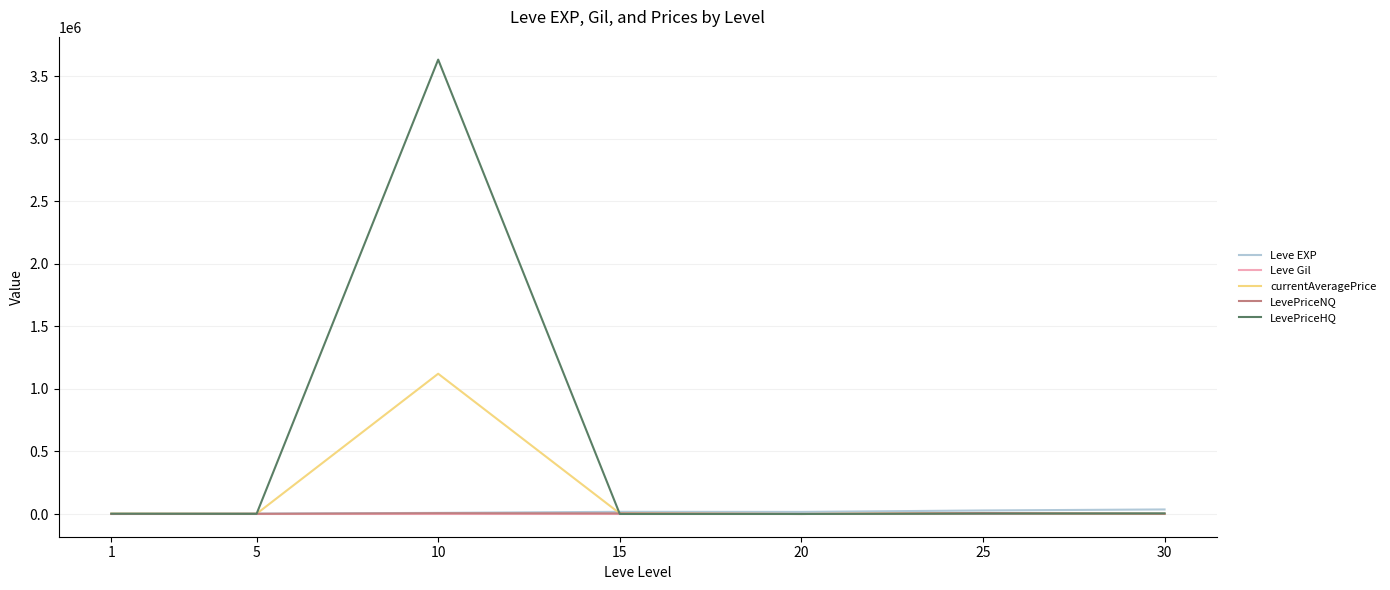

At which category is the sum across all series the highest?

10